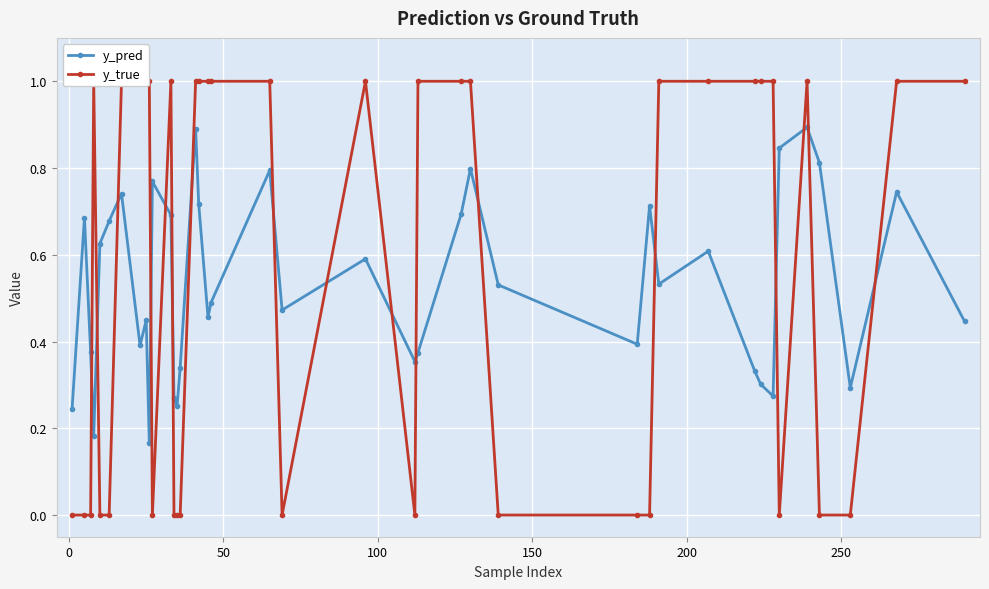

In y_pred, how many points are higher than both neighbors (excluding endpoints)?

12